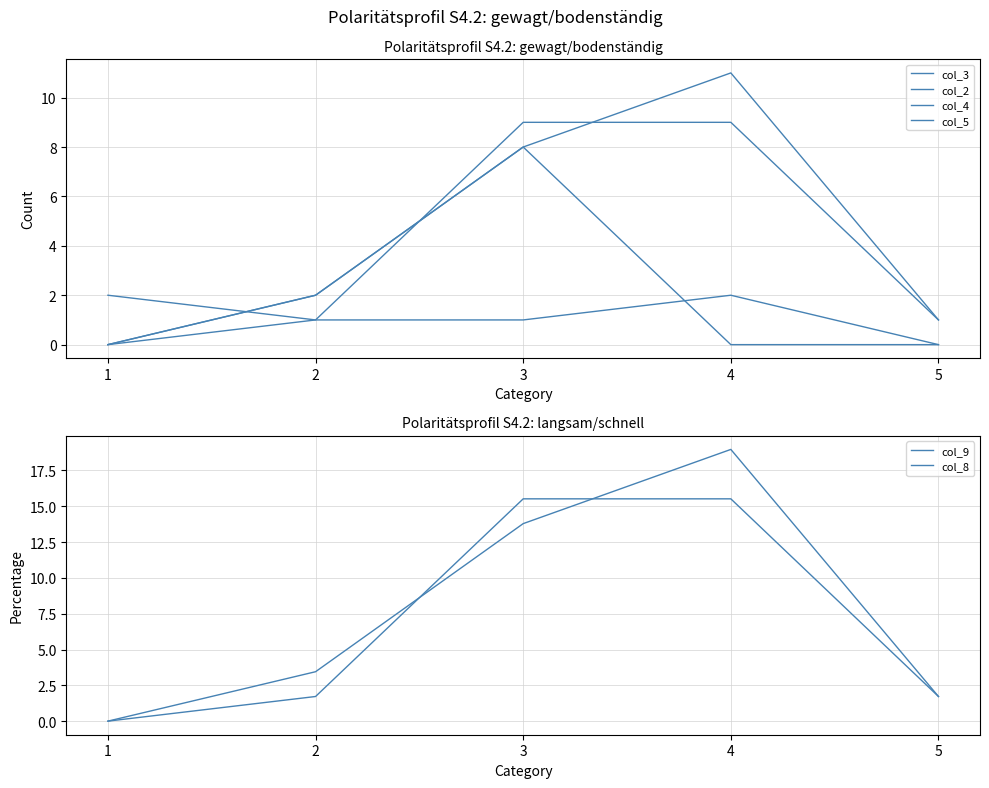

How many lines are shown in the chart?

6